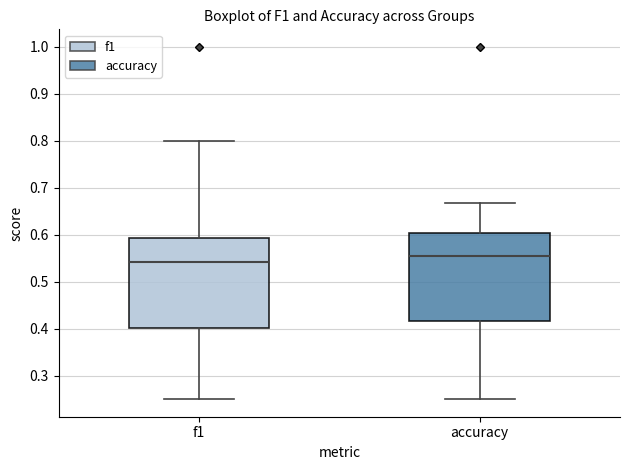

Reading left to right, read every box against the y-axis: the position of its median line, the range the box covers, and the ends of its whiskers. The values are not printed on the chart, so give them approximately, as read against the axis.

f1: median 0.54, box 0.40 to 0.59, whiskers 0.25 to 0.80
accuracy: median 0.55, box 0.42 to 0.60, whiskers 0.25 to 0.67